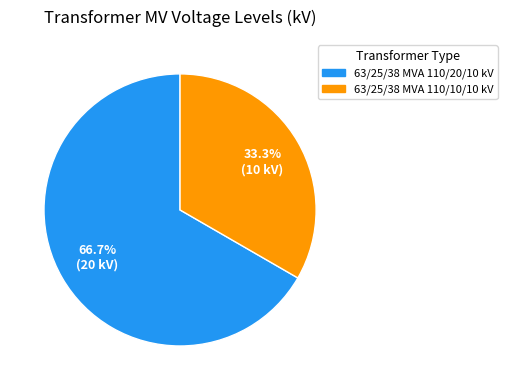

What is the majority slice?

63/25/38 MVA 110/20/10 kV